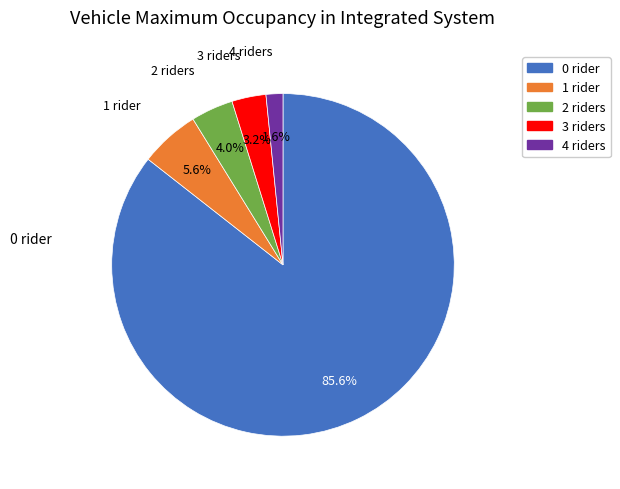

Which category has the biggest portion of the pie?

0 rider